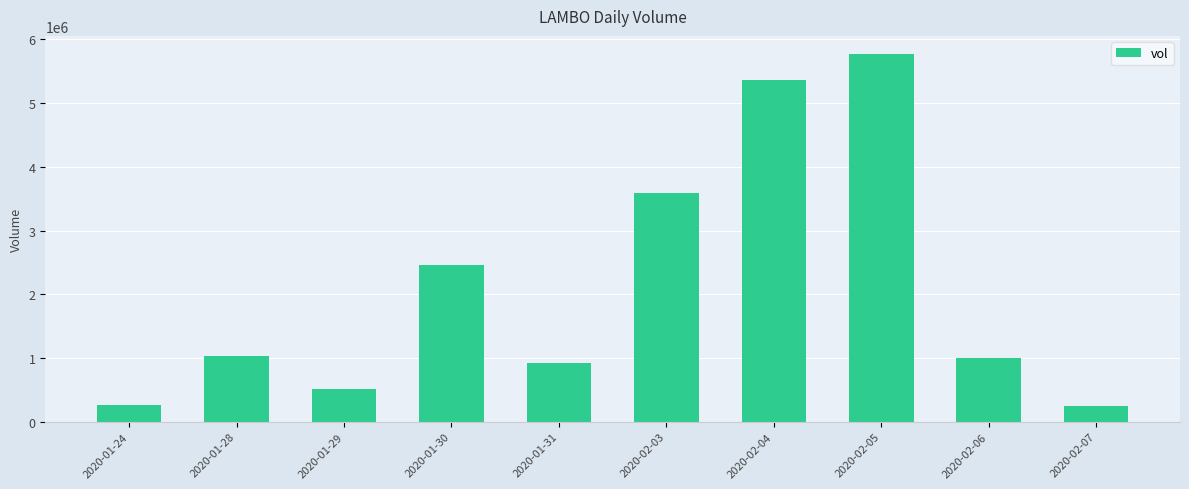

What is the difference between the maximum and minimum values?

5523300